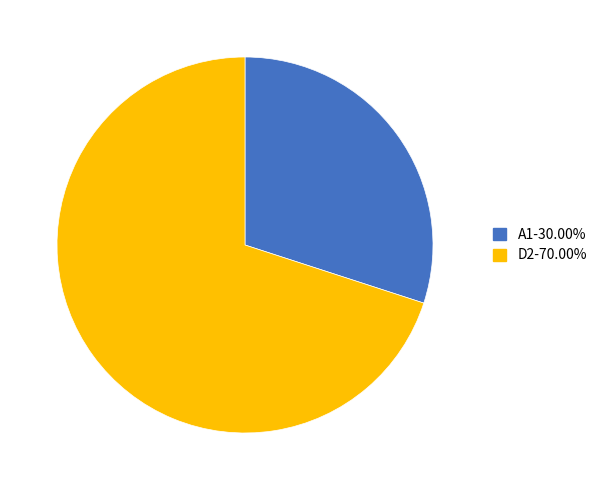

How many slices are in this pie chart?

2